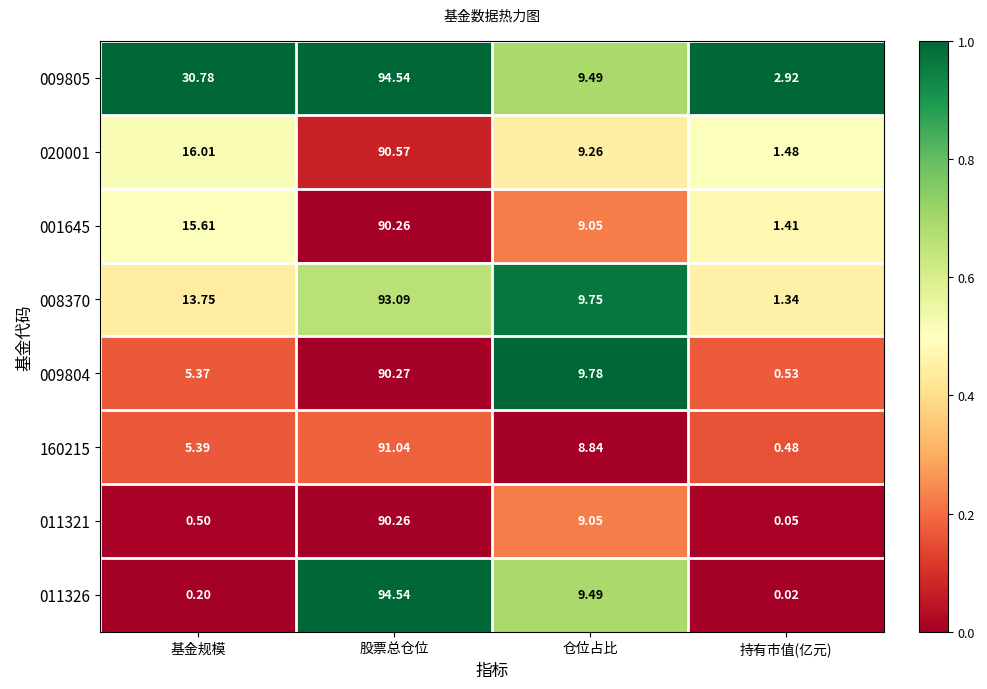

Which label corresponds to the smallest value in the chart?

持有市值(亿元)